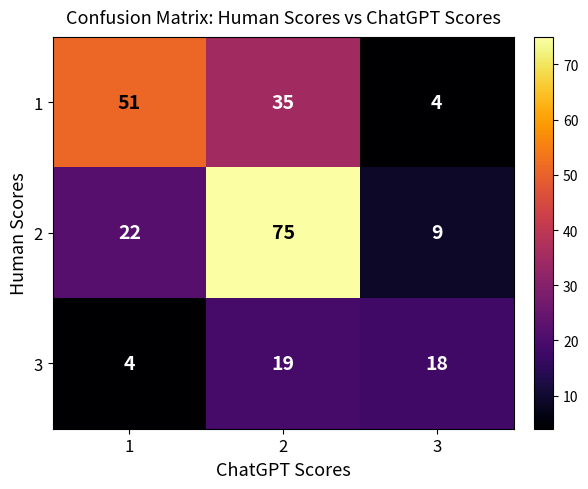

Reading right to left, list all the values displayed in this chart.

1: 3=4	2=35	1=51
2: 3=9	2=75	1=22
3: 3=18	2=19	1=4